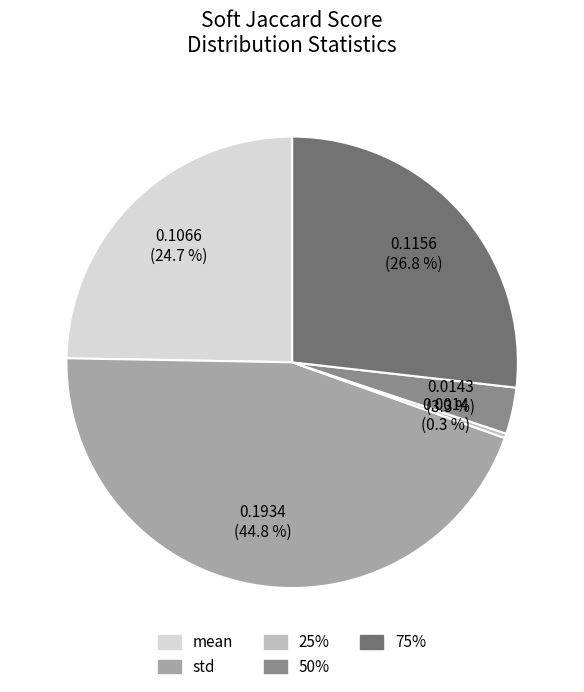

Combined, what portion of the pie is std and mean?

69.6%